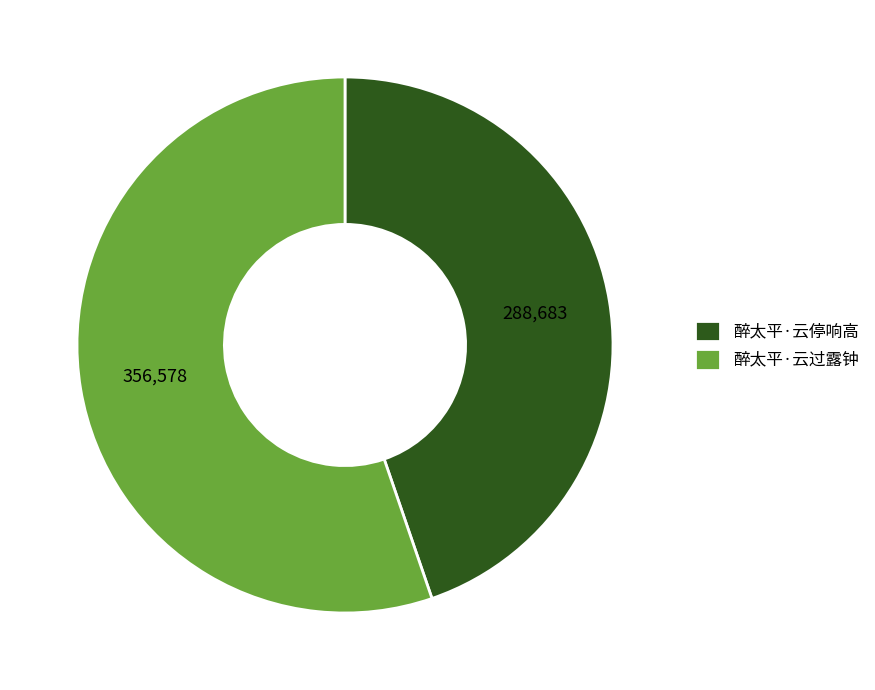

Is there a majority slice in this chart?

Yes